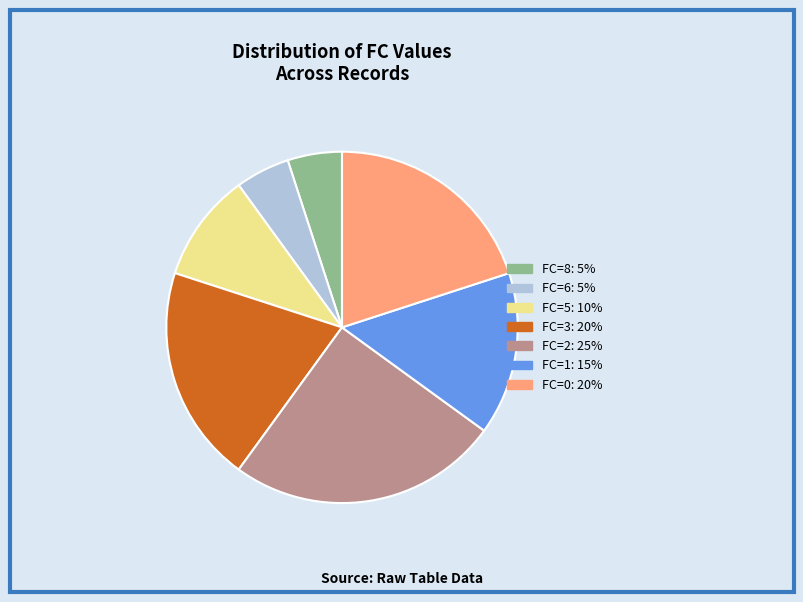

Is there any slice that represents more than half of the pie?

No